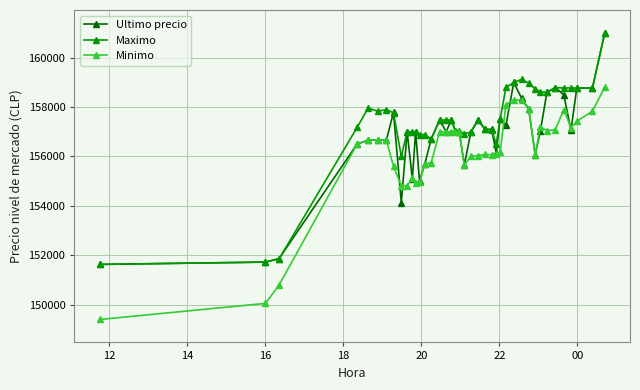

Rank the series by their average value, from lowest to highest.

Minimo, Ultimo precio, Maximo